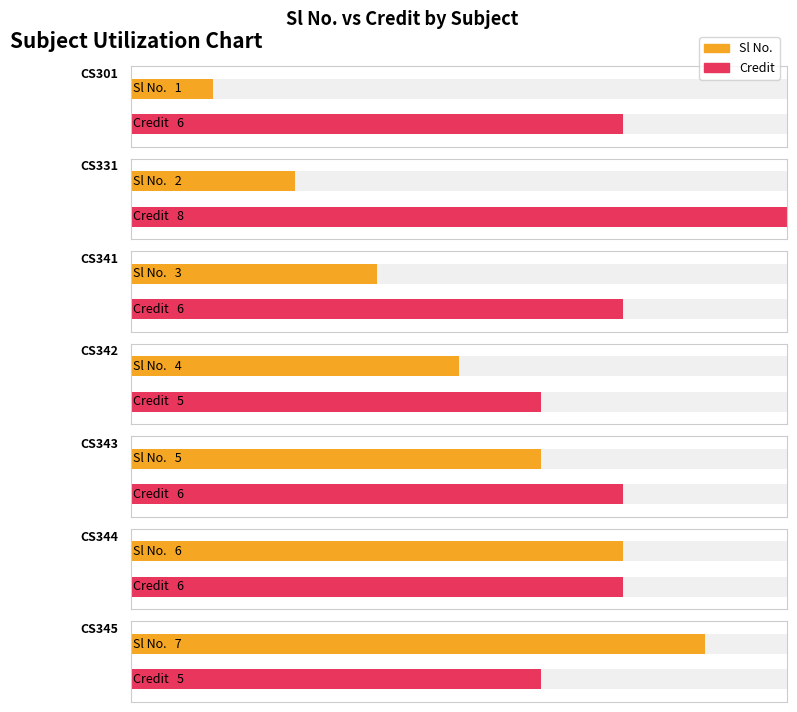

At which label does Credit reach its minimum?

CS342